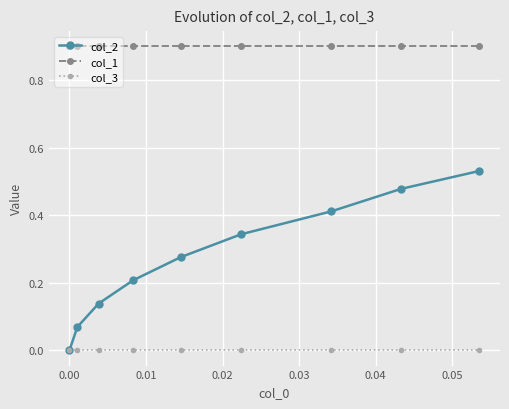

Which series has the largest range (max minus min)?

col_2